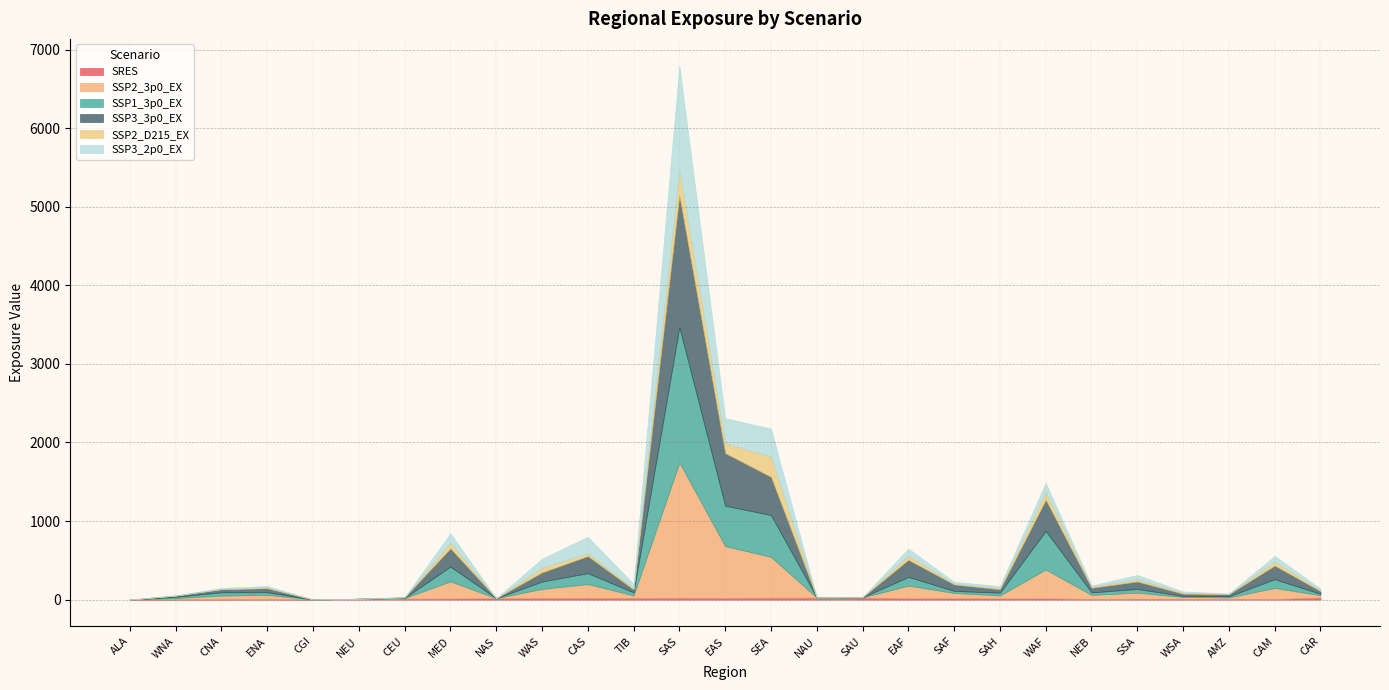

How many lines are shown in the chart?

6